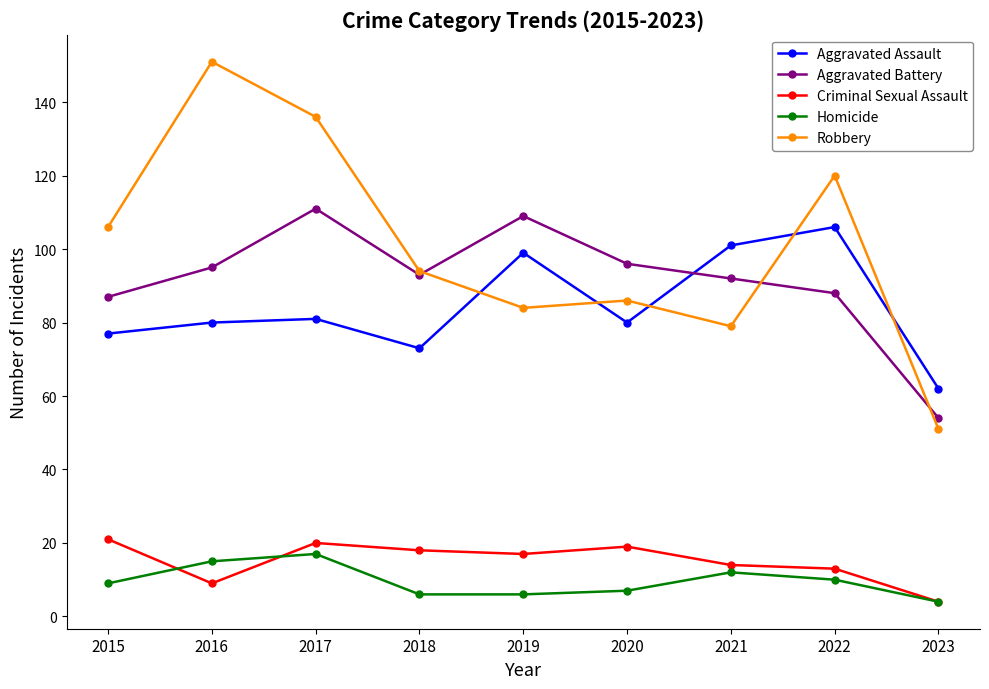

True or false: Criminal Sexual Assault and Aggravated Assault intersect in this chart.

False